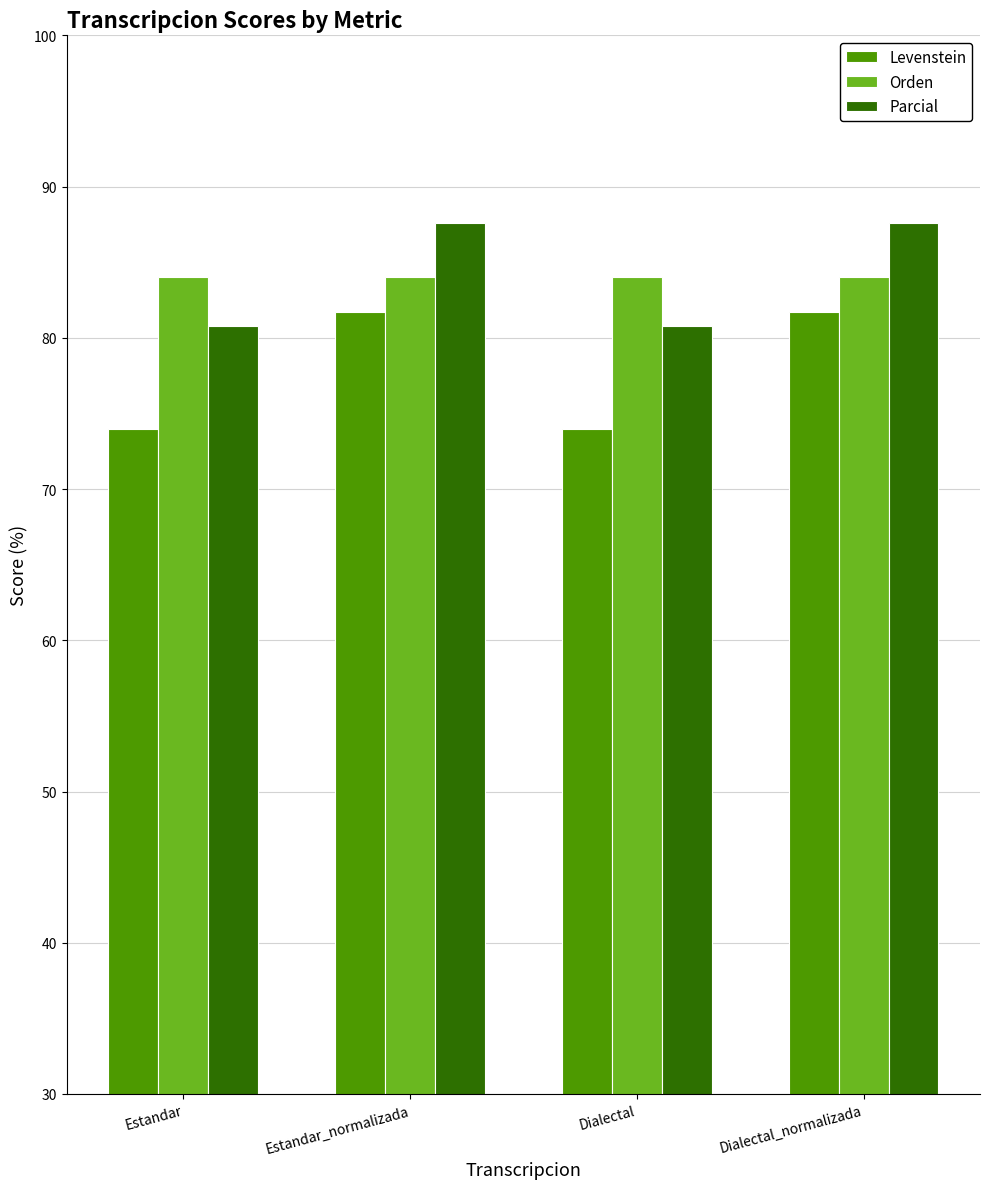

Reading left to right, list all the values displayed in this chart.

Levenstein: Estandar=74.0	Estandar_normalizada=81.7	Dialectal=74.0	Dialectal_normalizada=81.7
Orden: Estandar=84.0	Estandar_normalizada=84.0	Dialectal=84.0	Dialectal_normalizada=84.0
Parcial: Estandar=80.8	Estandar_normalizada=87.6	Dialectal=80.8	Dialectal_normalizada=87.6